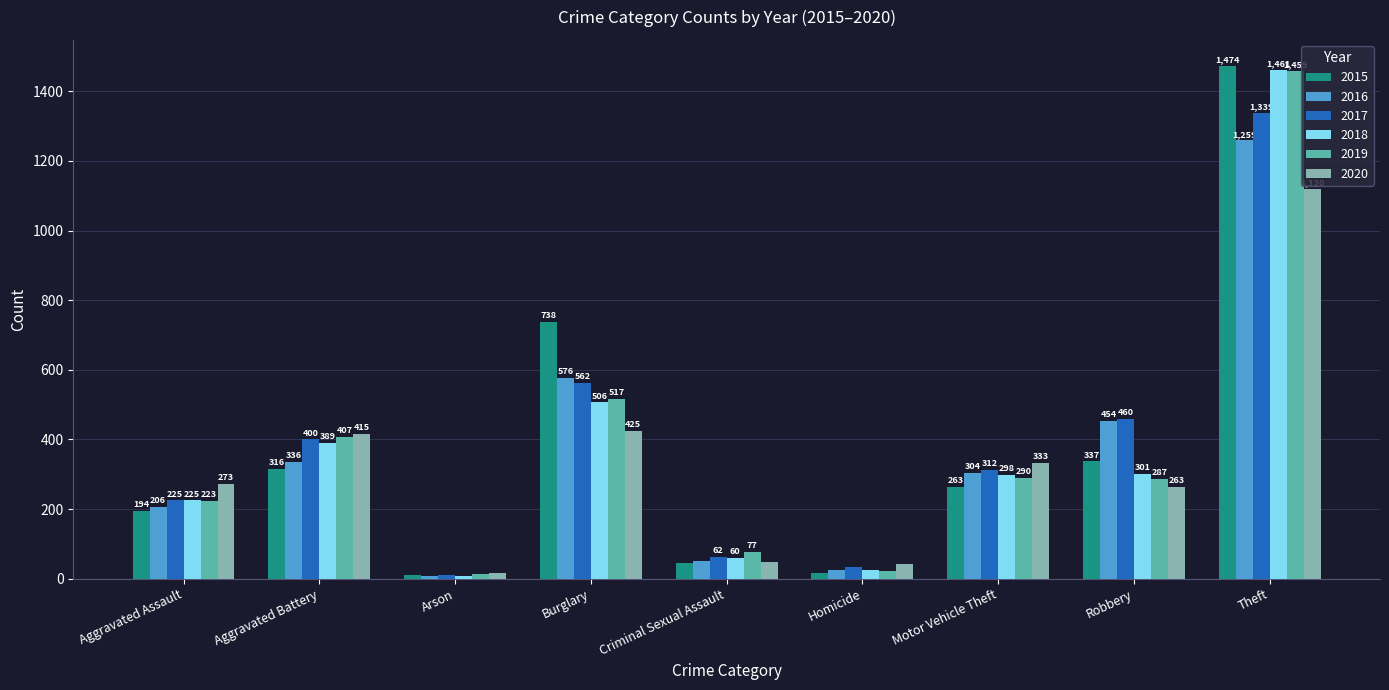

At which category is the sum across all series the highest?

Theft